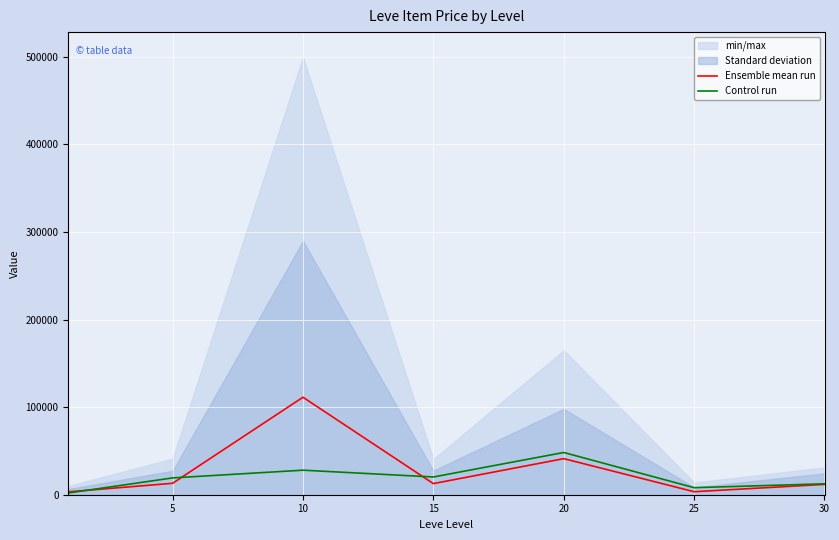

At which category does the chart reach its peak across all series?

10